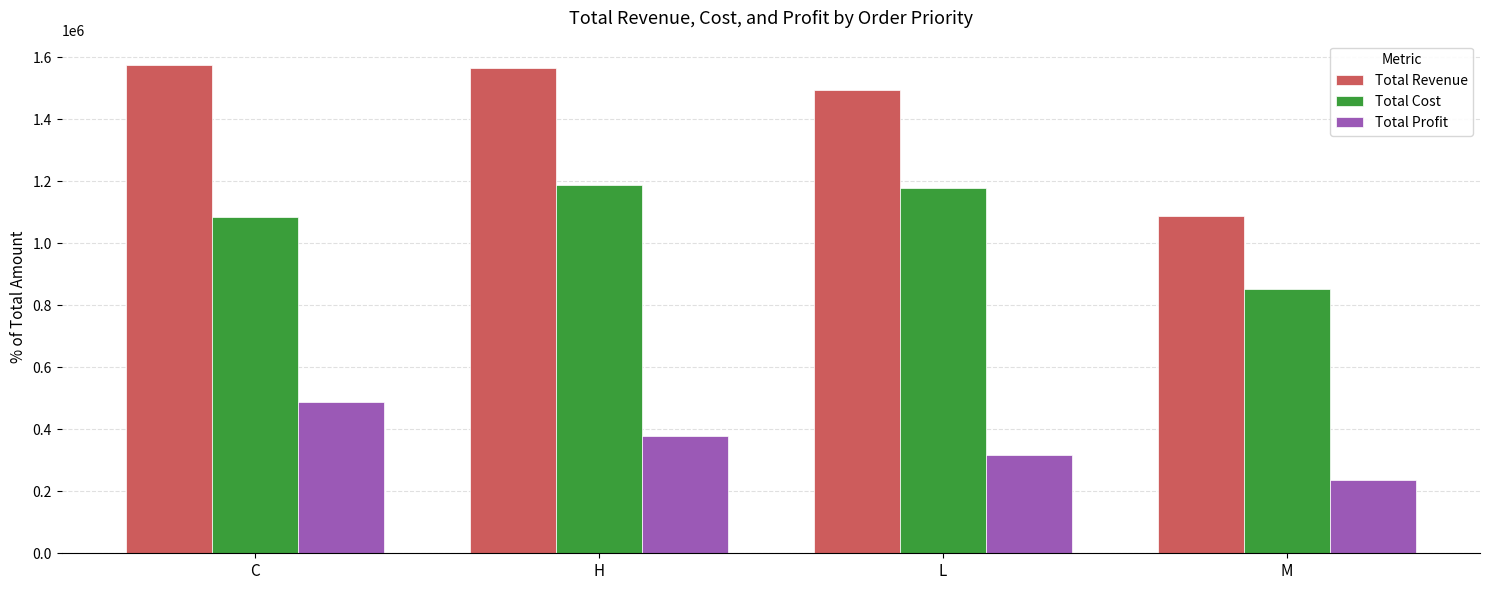

What is the sum of the Total Revenue values at H and M?

2655127.7